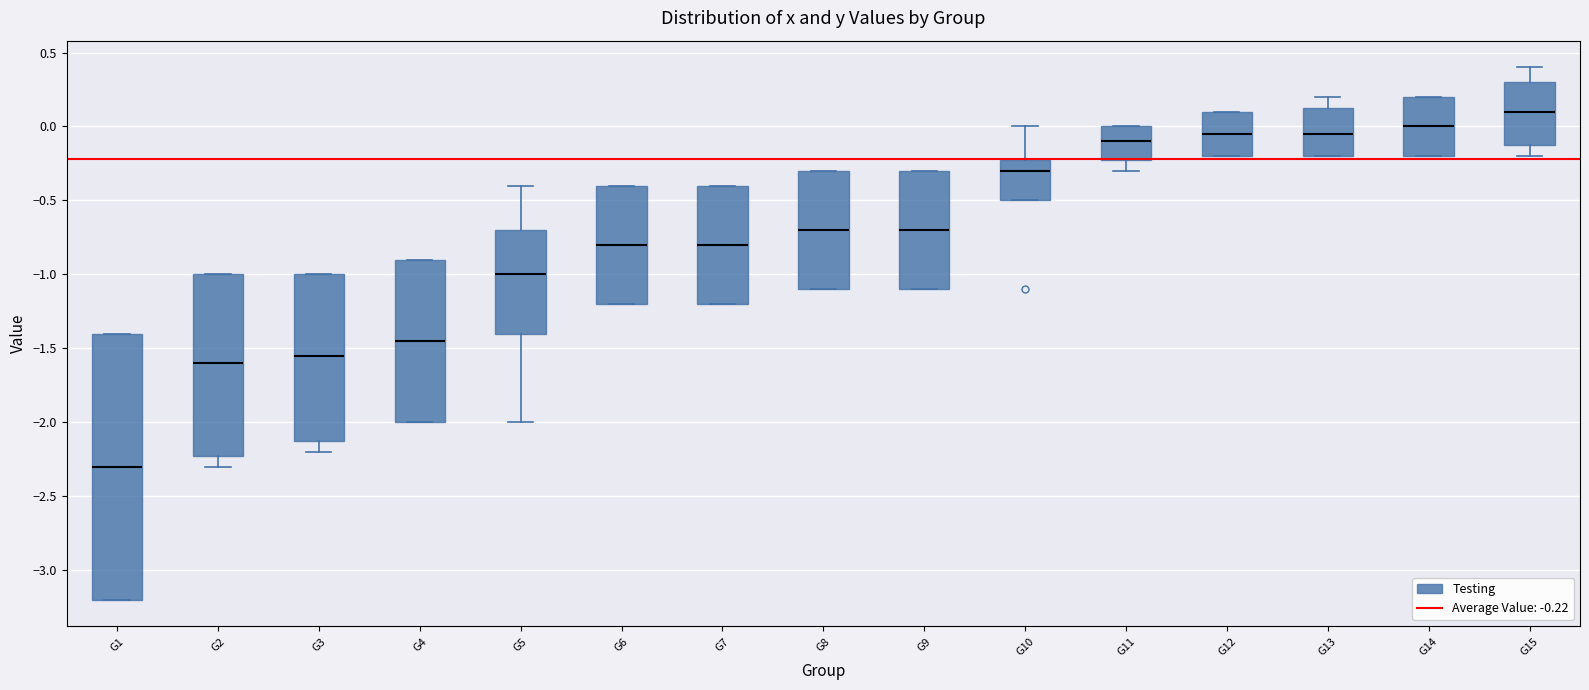

Reading left to right, transcribe this box plot: for each box, give where its median line is, the range the box spans, and where its two whiskers end, as read against the y-axis. The values are not printed on the chart, so give them approximately, as read against the axis.

G1: median -2.30, box -3.20 to -1.40, whiskers -3.20 to -1.40
G2: median -1.60, box -2.20 to -1.00, whiskers -2.30 to -1.00
G3: median -1.55, box -2.10 to -1.00, whiskers -2.20 to -1.00
G4: median -1.45, box -2.00 to -0.90, whiskers -2.00 to -0.90
G5: median -1.00, box -1.40 to -0.70, whiskers -2.00 to -0.40
G6: median -0.80, box -1.20 to -0.40, whiskers -1.20 to -0.40
G7: median -0.80, box -1.20 to -0.40, whiskers -1.20 to -0.40
G8: median -0.70, box -1.10 to -0.30, whiskers -1.10 to -0.30
G9: median -0.70, box -1.10 to -0.30, whiskers -1.10 to -0.30
G10: median -0.30, box -0.50 to -0.20, whiskers -0.50 to 0.00
G11: median -0.10, box -0.20 to 0.00, whiskers -0.30 to 0.00
G12: median -0.05, box -0.20 to 0.10, whiskers -0.20 to 0.10
G13: median -0.05, box -0.20 to 0.15, whiskers -0.20 to 0.20
G14: median 0.00, box -0.20 to 0.20, whiskers -0.20 to 0.20
G15: median 0.10, box -0.10 to 0.30, whiskers -0.20 to 0.40